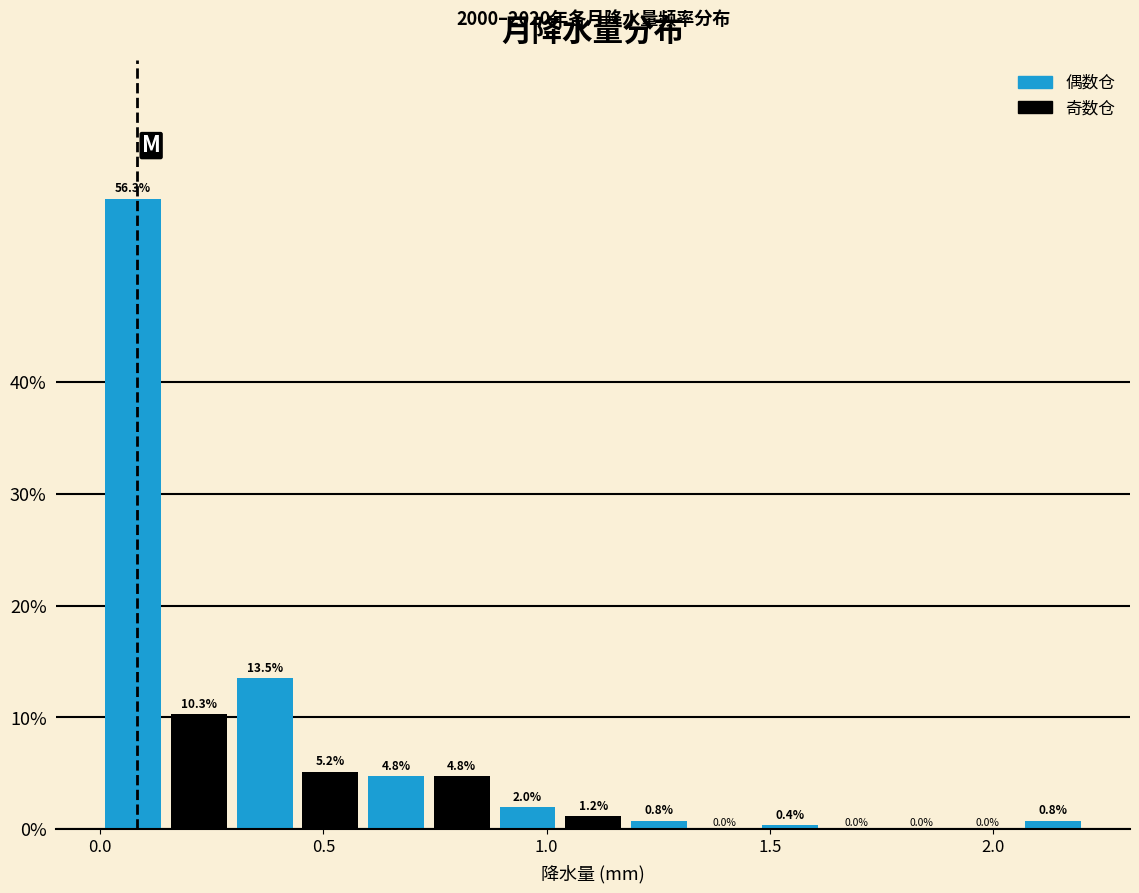

Around what value on the x-axis is the tallest bar? Give the approximate position of its centre, as read against the axis.

0.05